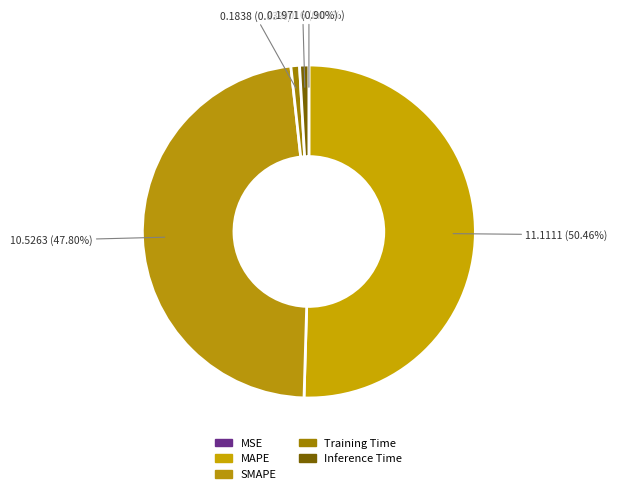

Is it true that MAPE is 50% of the pie?

True